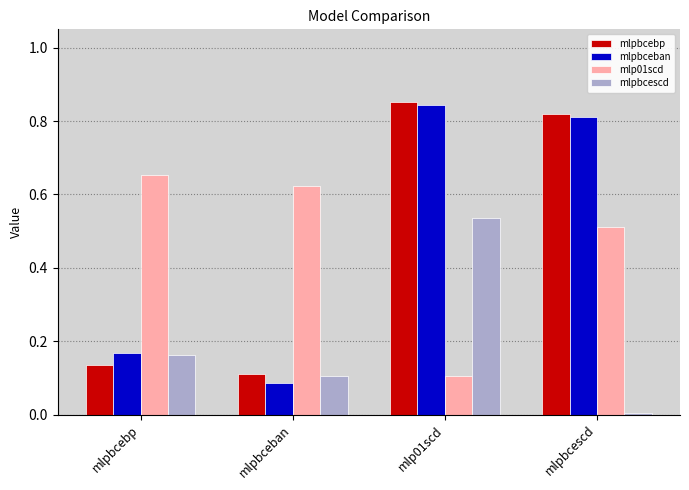

What is the total value across all series at mlp01scd?

2.3